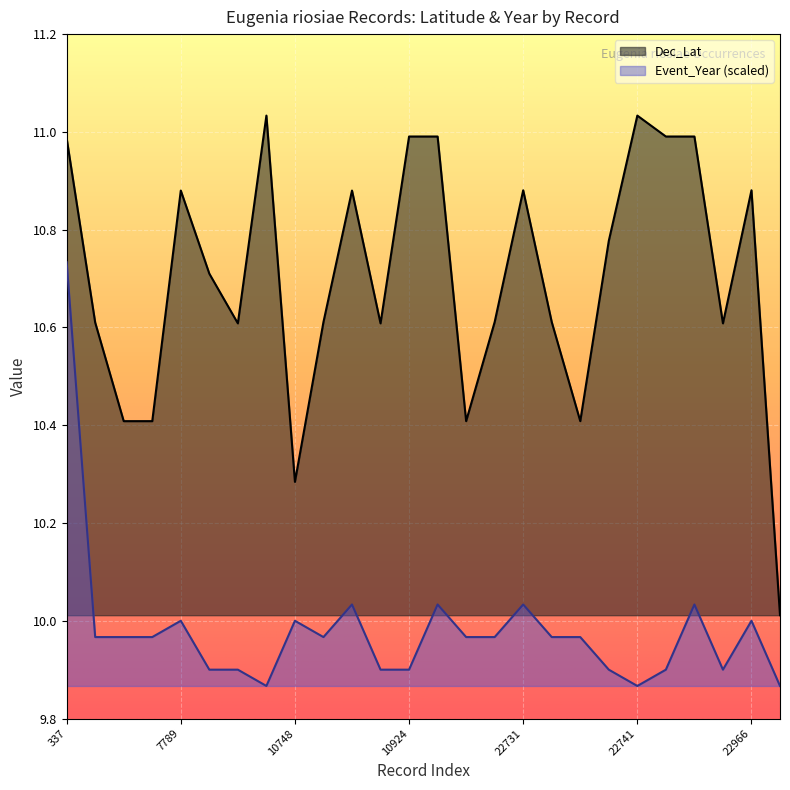

True or false: Dec_Lat has a value of 11.0 at 22741.

True